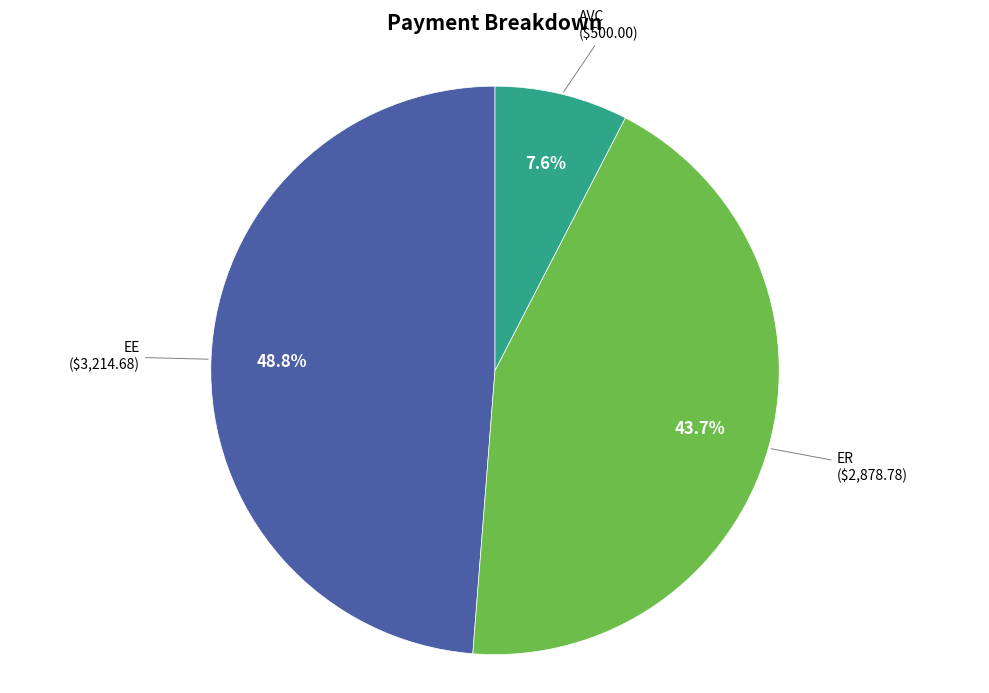

Does any single category account for the majority?

No